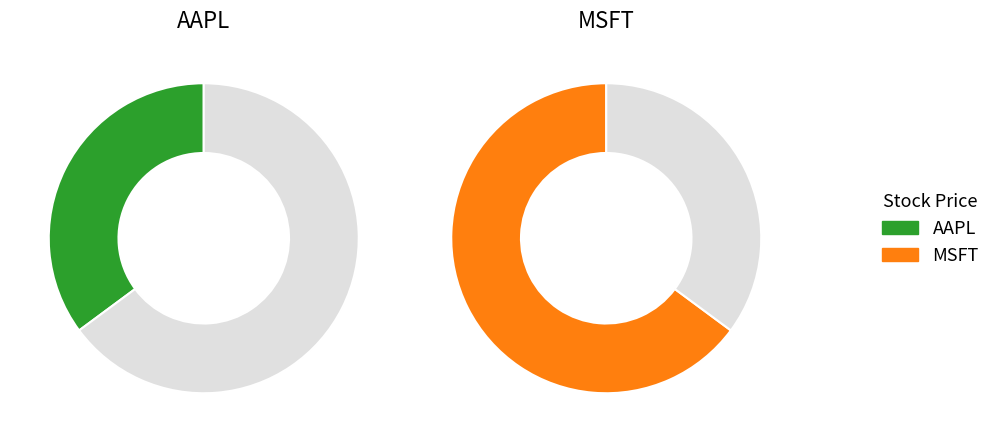

What is the change in value from AAPL to MSFT?

+98.6